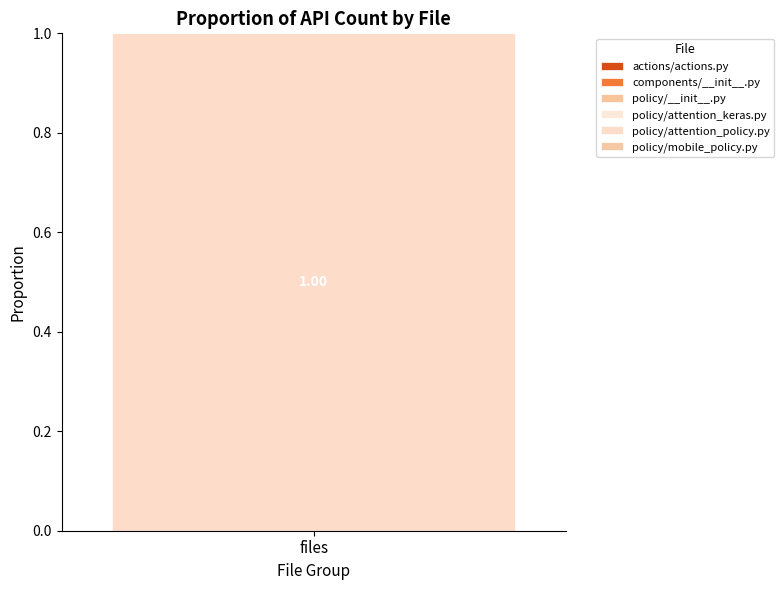

What position from the right is policy/attention_keras.py?

3